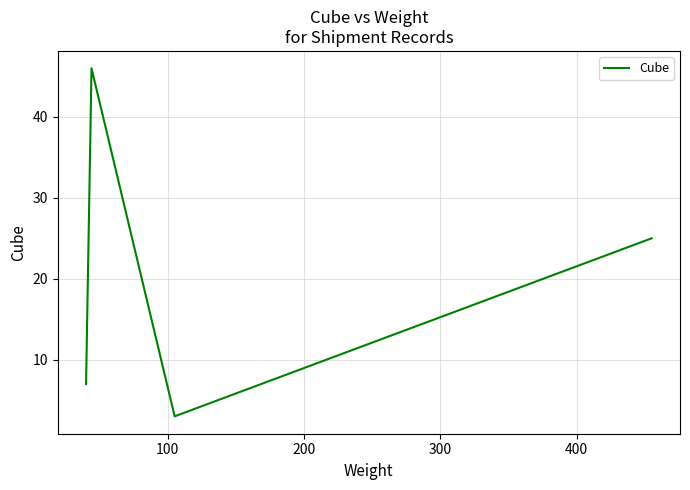

How many lines are shown in the chart?

1